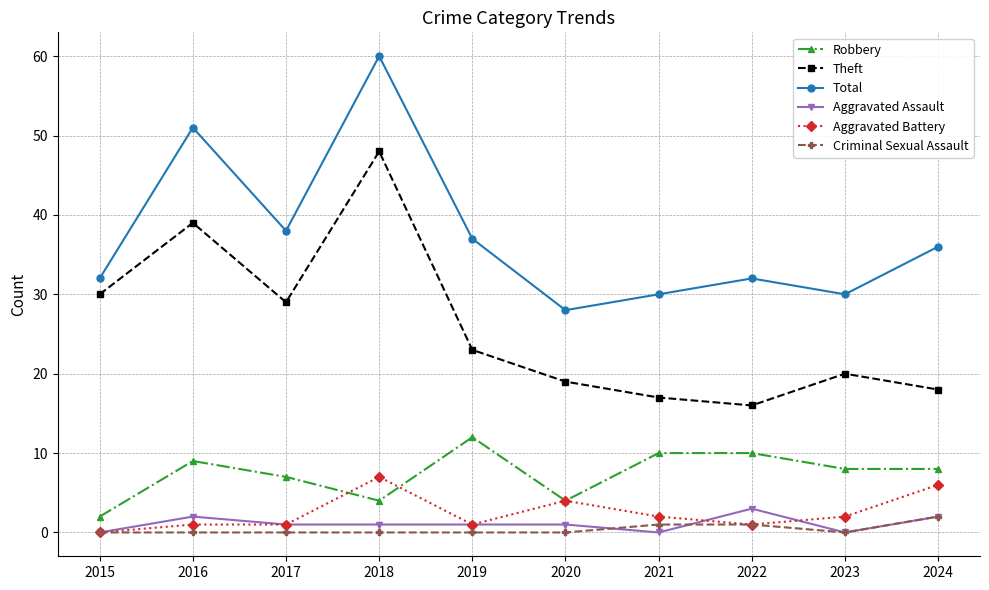

What are all the series names shown in the legend?

Robbery, Theft, Total, Aggravated Assault, Aggravated Battery, Criminal Sexual Assault